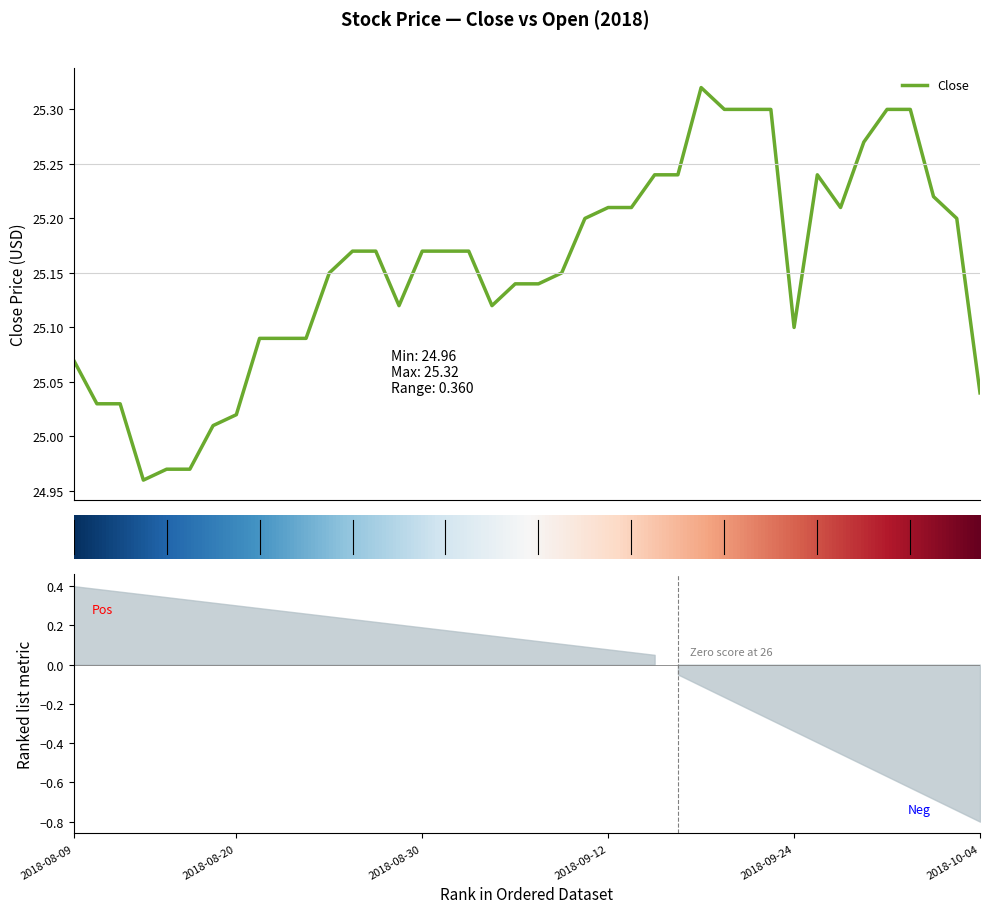

Does the chart display data point markers on the line(s)?

No